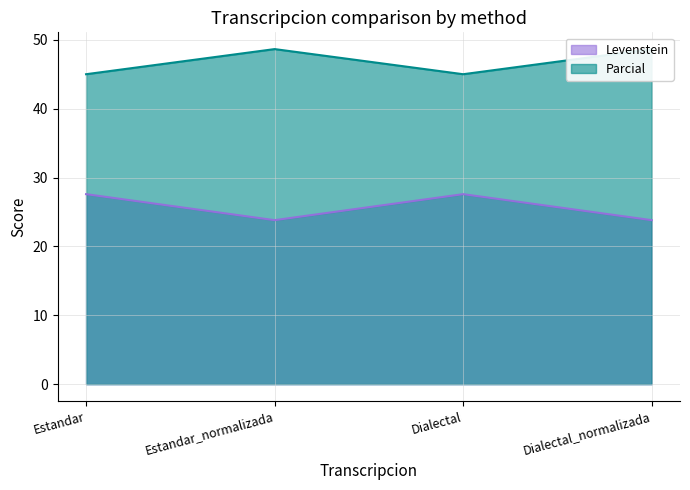

What are all the series names shown in the legend?

Levenstein, Parcial